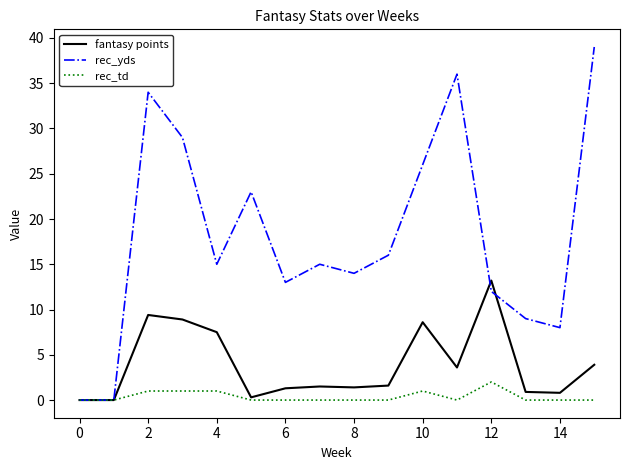

Rank the series by their maximum value, from highest to lowest.

rec_yds, fantasy points, rec_td